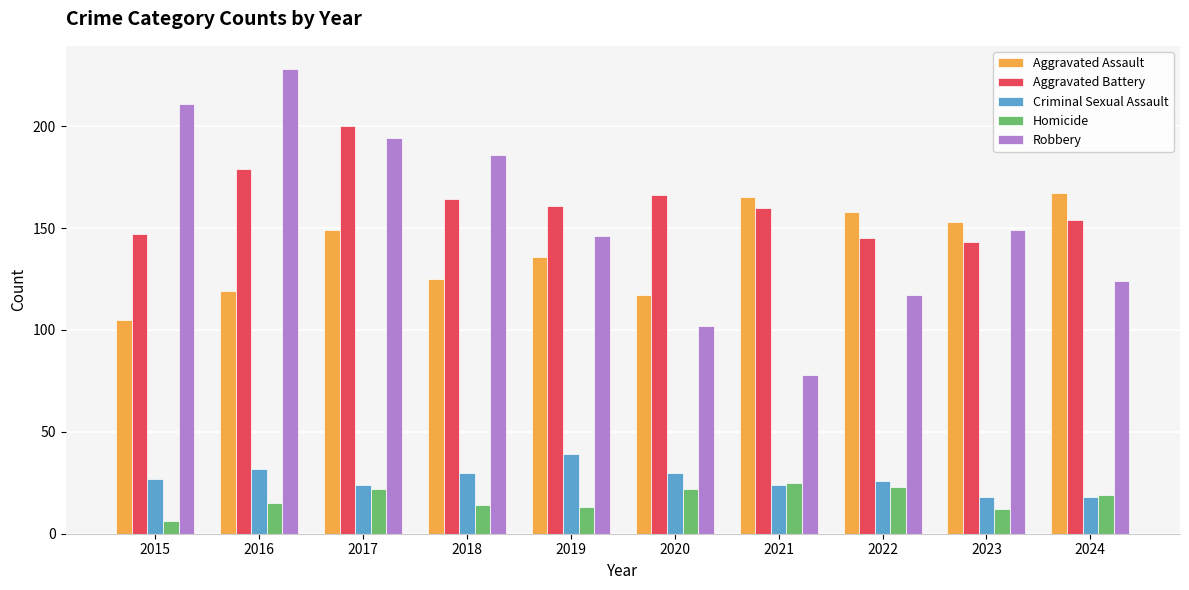

At which category is the sum across all series the highest?

2017